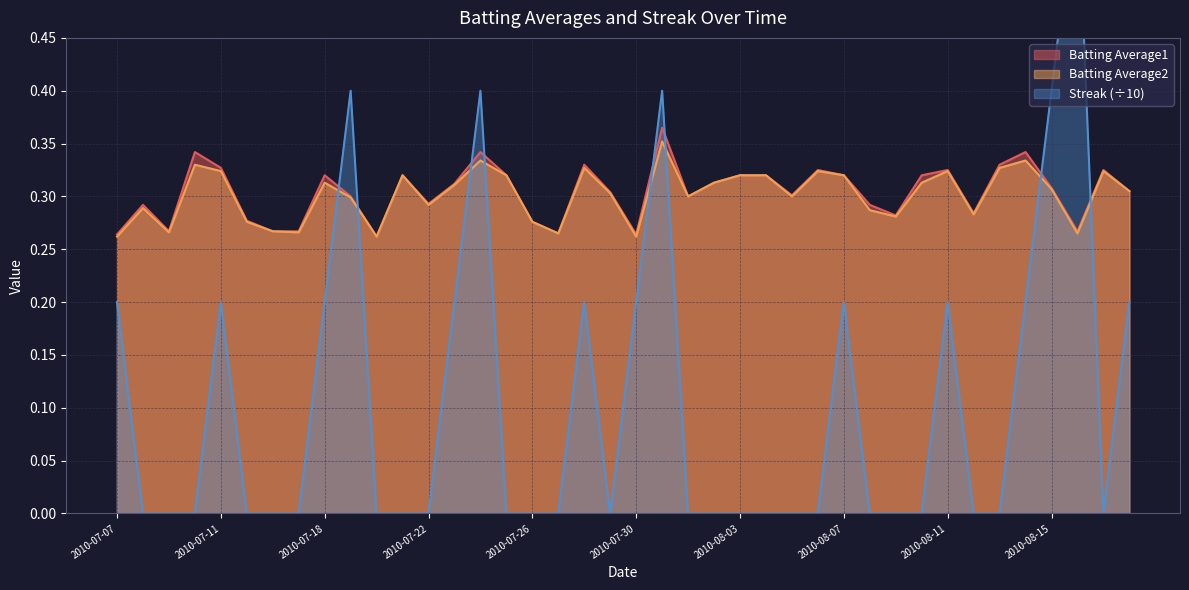

Reading left to right, what are all the values shown in this chart?

Batting Average1: 2010-07-07=0.3	2010-07-08=0.3	2010-07-09=0.3	2010-07-10=0.3	2010-07-11=0.3	2010-07-15=0.3	2010-07-16=0.3	2010-07-17=0.3	2010-07-18=0.3	2010-07-19=0.3	2010-07-20=0.3	2010-07-21=0.3	2010-07-22=0.3	2010-07-23=0.3	2010-07-24=0.3	2010-07-25=0.3	2010-07-26=0.3	2010-07-27=0.3	2010-07-28=0.3	2010-07-29=0.3	2010-07-30=0.3	2010-07-31=0.4	2010-08-01=0.3	2010-08-02=0.3	2010-08-03=0.3	2010-08-04=0.3	2010-08-05=0.3	2010-08-06=0.3	2010-08-07=0.3	2010-08-08=0.3	2010-08-09=0.3	2010-08-10=0.3	2010-08-11=0.3	2010-08-12=0.3	2010-08-13=0.3	2010-08-14=0.3	2010-08-15=0.3	2010-08-16=0.3	2010-08-17=0.3	2010-08-18=0.3
Batting Average2: 2010-07-07=0.3	2010-07-08=0.3	2010-07-09=0.3	2010-07-10=0.3	2010-07-11=0.3	2010-07-15=0.3	2010-07-16=0.3	2010-07-17=0.3	2010-07-18=0.3	2010-07-19=0.3	2010-07-20=0.3	2010-07-21=0.3	2010-07-22=0.3	2010-07-23=0.3	2010-07-24=0.3	2010-07-25=0.3	2010-07-26=0.3	2010-07-27=0.3	2010-07-28=0.3	2010-07-29=0.3	2010-07-30=0.3	2010-07-31=0.4	2010-08-01=0.3	2010-08-02=0.3	2010-08-03=0.3	2010-08-04=0.3	2010-08-05=0.3	2010-08-06=0.3	2010-08-07=0.3	2010-08-08=0.3	2010-08-09=0.3	2010-08-10=0.3	2010-08-11=0.3	2010-08-12=0.3	2010-08-13=0.3	2010-08-14=0.3	2010-08-15=0.3	2010-08-16=0.3	2010-08-17=0.3	2010-08-18=0.3
Streak: 2010-07-07=0.2	2010-07-08=0.0	2010-07-09=0.0	2010-07-10=0.0	2010-07-11=0.2	2010-07-15=0.0	2010-07-16=0.0	2010-07-17=0.0	2010-07-18=0.2	2010-07-19=0.4	2010-07-20=0.0	2010-07-21=0.0	2010-07-22=0.0	2010-07-23=0.2	2010-07-24=0.4	2010-07-25=0.0	2010-07-26=0.0	2010-07-27=0.0	2010-07-28=0.2	2010-07-29=0.0	2010-07-30=0.2	2010-07-31=0.4	2010-08-01=0.0	2010-08-02=0.0	2010-08-03=0.0	2010-08-04=0.0	2010-08-05=0.0	2010-08-06=0.0	2010-08-07=0.2	2010-08-08=0.0	2010-08-09=0.0	2010-08-10=0.0	2010-08-11=0.2	2010-08-12=0.0	2010-08-13=0.0	2010-08-14=0.2	2010-08-15=0.4	2010-08-16=0.6	2010-08-17=0.0	2010-08-18=0.2